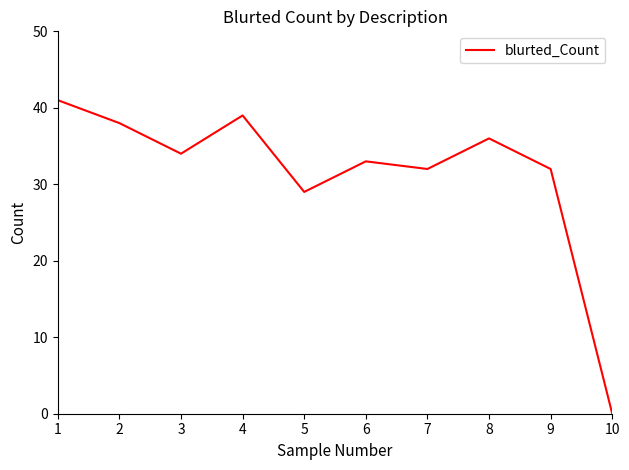

Where is the data nearest to the value 20?

5